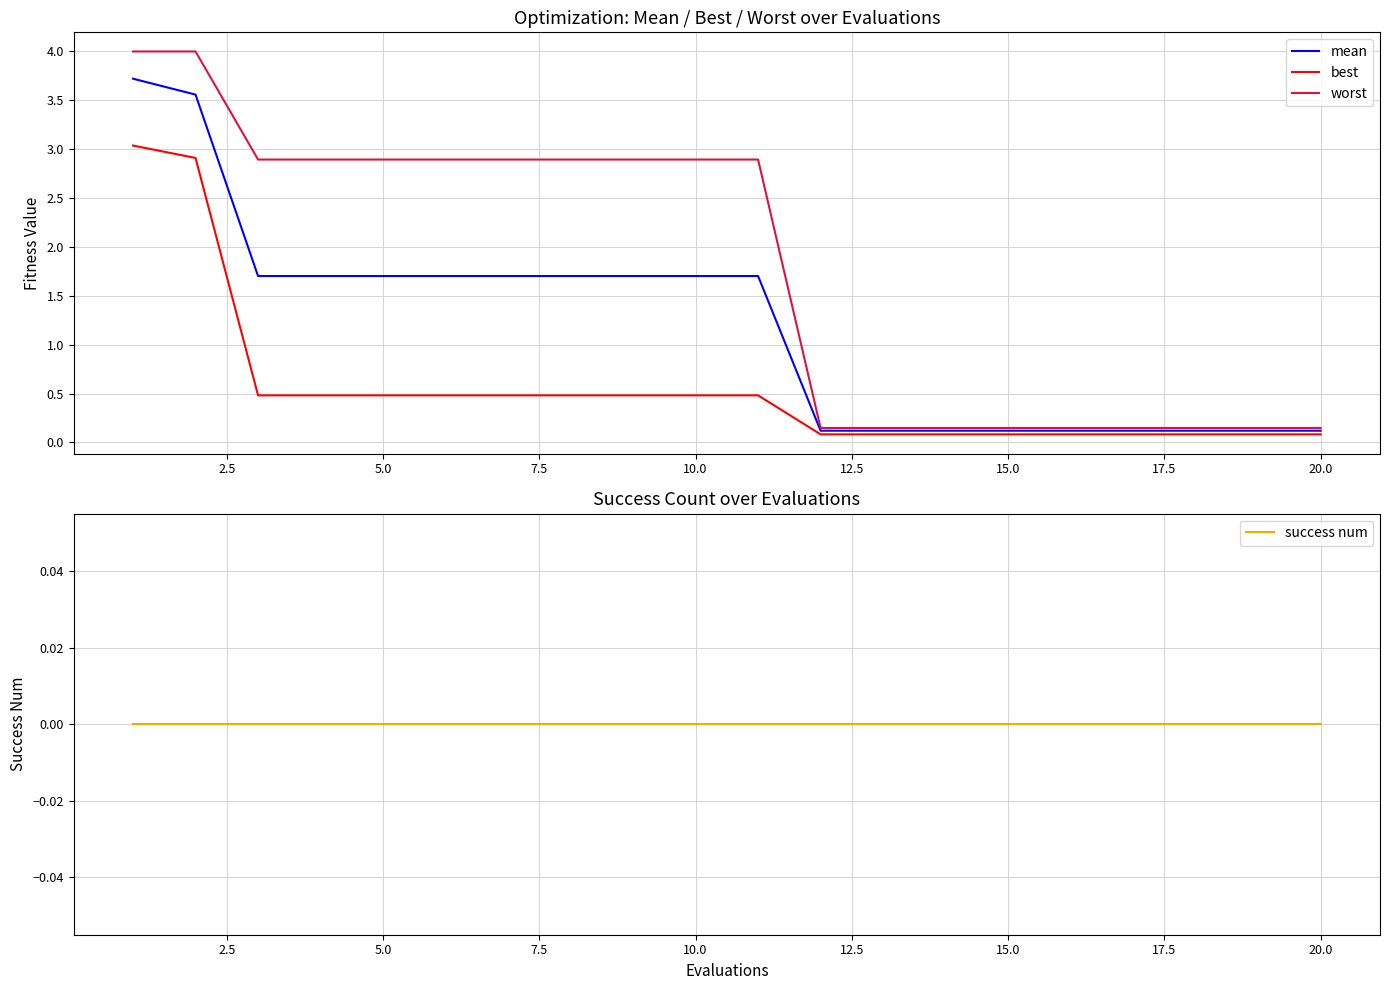

What is the difference between the second highest and second lowest values in the best series?

2.8